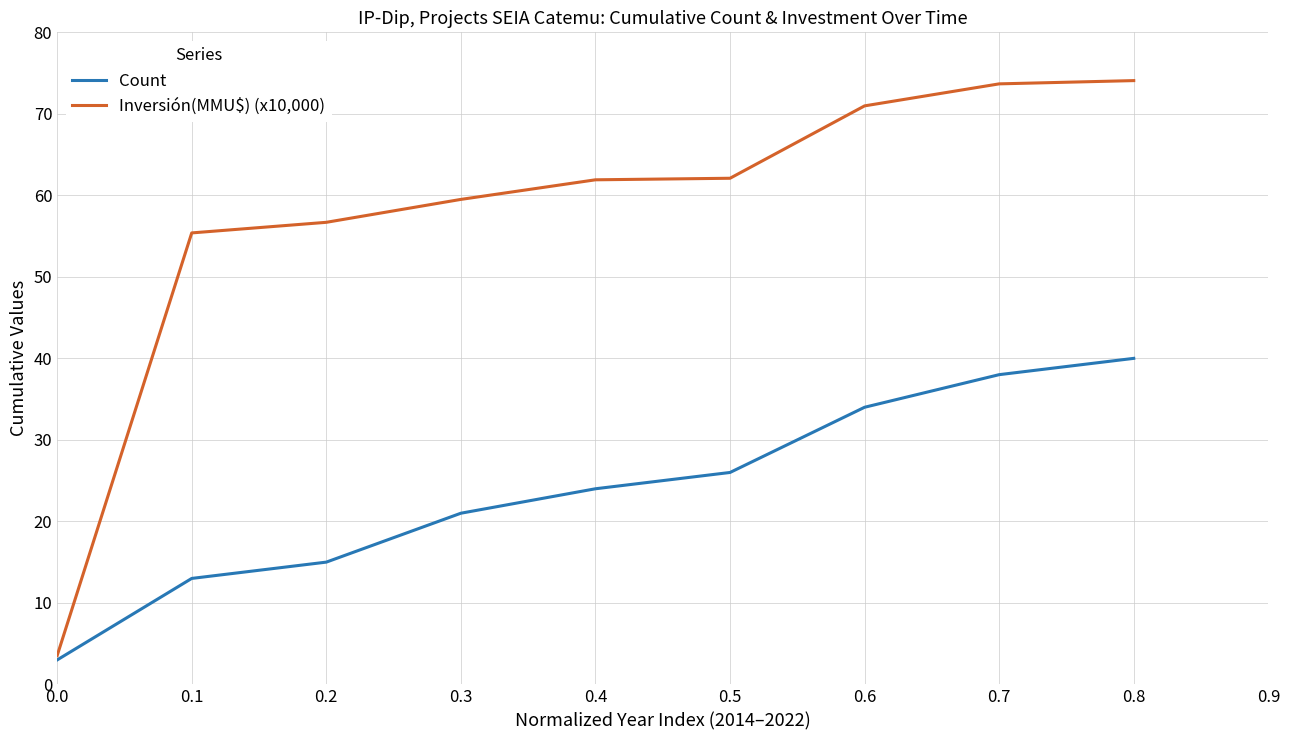

The value of Count at 0.5 is 26.0. True or false?

True